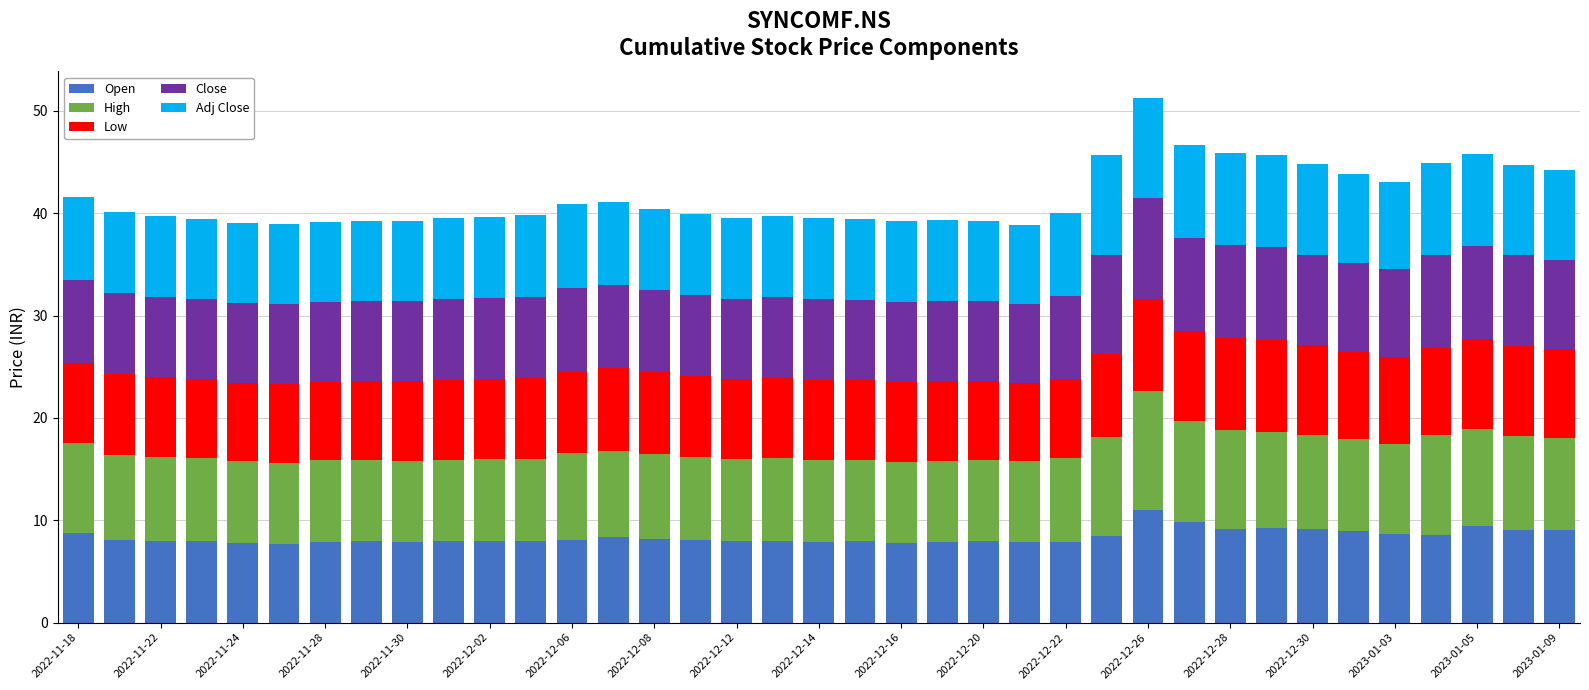

What is the value of the Open bar at the 6th from the left?

7.7